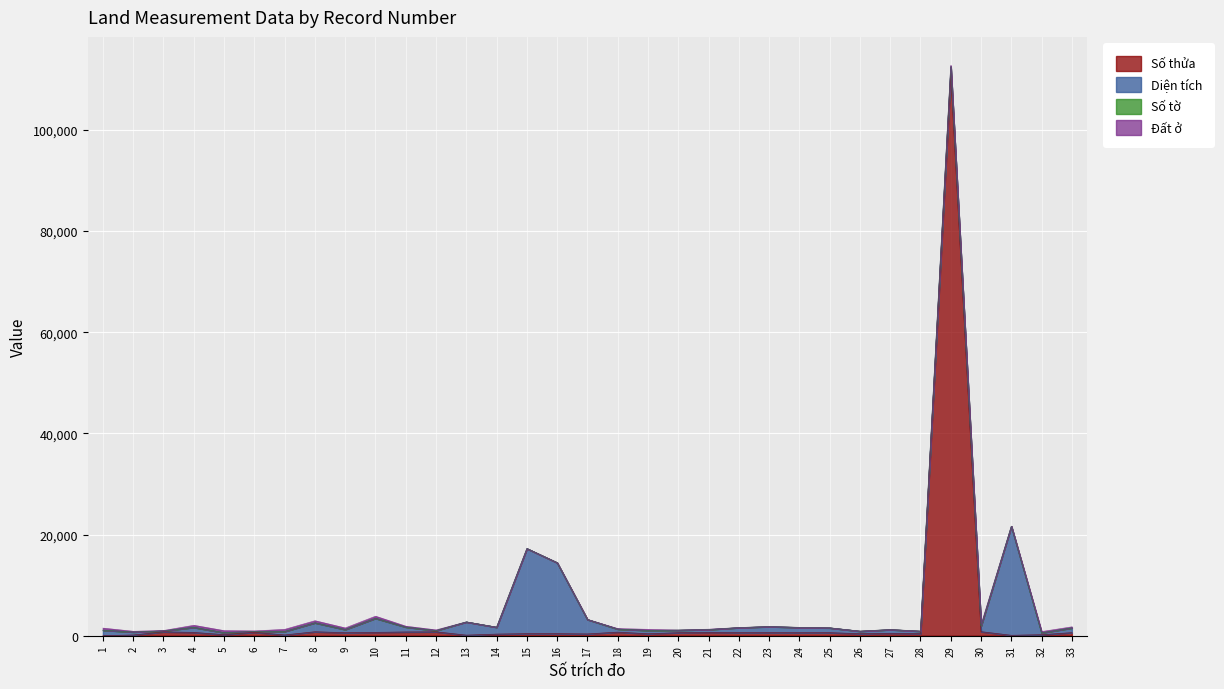

Which series has the largest total across all categories?

Số thửa